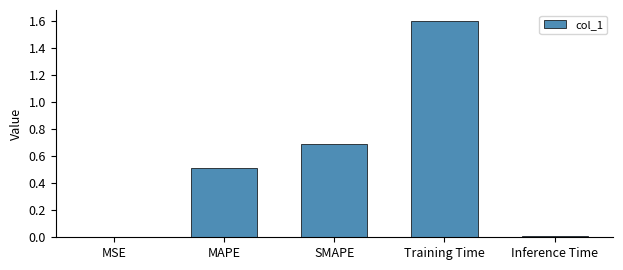

What is the value of the 3rd bar from the left?

0.7